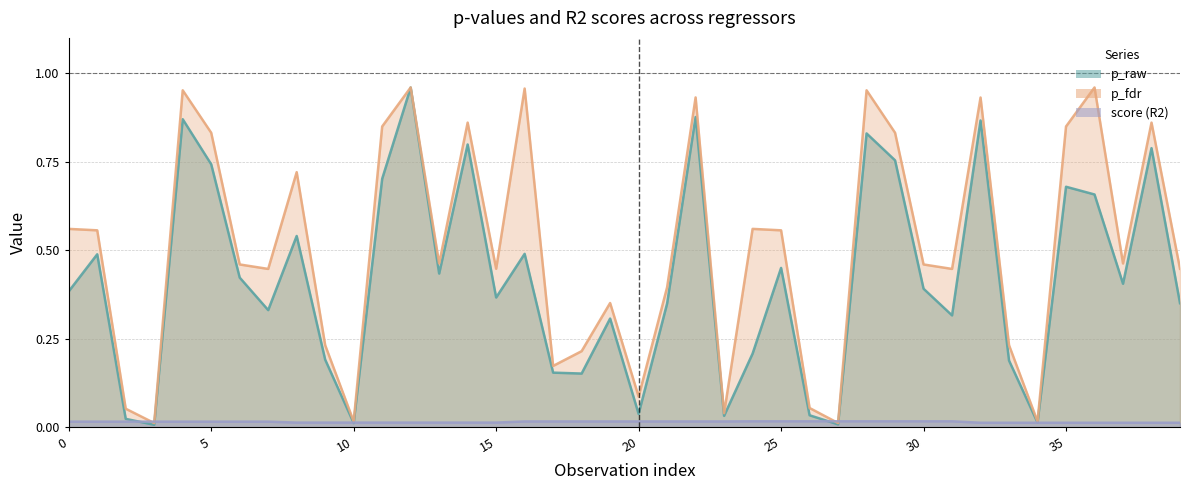

Reading left to right, what are all the values shown in this chart?

p_raw: 0=0.4	1=0.5	2=0.0	3=0.0	4=0.9	5=0.7	6=0.4	7=0.3	8=0.5	9=0.2	10=0.0	11=0.7	12=1.0	13=0.4	14=0.8	15=0.4	16=0.5	17=0.2	18=0.2	19=0.3	20=0.0	21=0.3	22=0.9	23=0.0	24=0.2	25=0.5	26=0.0	27=0.0	28=0.8	29=0.8	30=0.4	31=0.3	32=0.9	33=0.2	34=0.0	35=0.7	36=0.7	37=0.4	38=0.8	39=0.4
p_fdr: 0=0.6	1=0.6	2=0.1	3=0.0	4=1.0	5=0.8	6=0.5	7=0.4	8=0.7	9=0.2	10=0.0	11=0.8	12=1.0	13=0.5	14=0.9	15=0.4	16=1.0	17=0.2	18=0.2	19=0.4	20=0.1	21=0.4	22=0.9	23=0.0	24=0.6	25=0.6	26=0.1	27=0.0	28=1.0	29=0.8	30=0.5	31=0.4	32=0.9	33=0.2	34=0.0	35=0.8	36=1.0	37=0.5	38=0.9	39=0.4
score (R2): 0=0.0	1=0.0	2=0.0	3=0.0	4=0.0	5=0.0	6=0.0	7=0.0	8=0.0	9=0.0	10=0.0	11=0.0	12=0.0	13=0.0	14=0.0	15=0.0	16=0.0	17=0.0	18=0.0	19=0.0	20=0.0	21=0.0	22=0.0	23=0.0	24=0.0	25=0.0	26=0.0	27=0.0	28=0.0	29=0.0	30=0.0	31=0.0	32=0.0	33=0.0	34=0.0	35=0.0	36=0.0	37=0.0	38=0.0	39=0.0